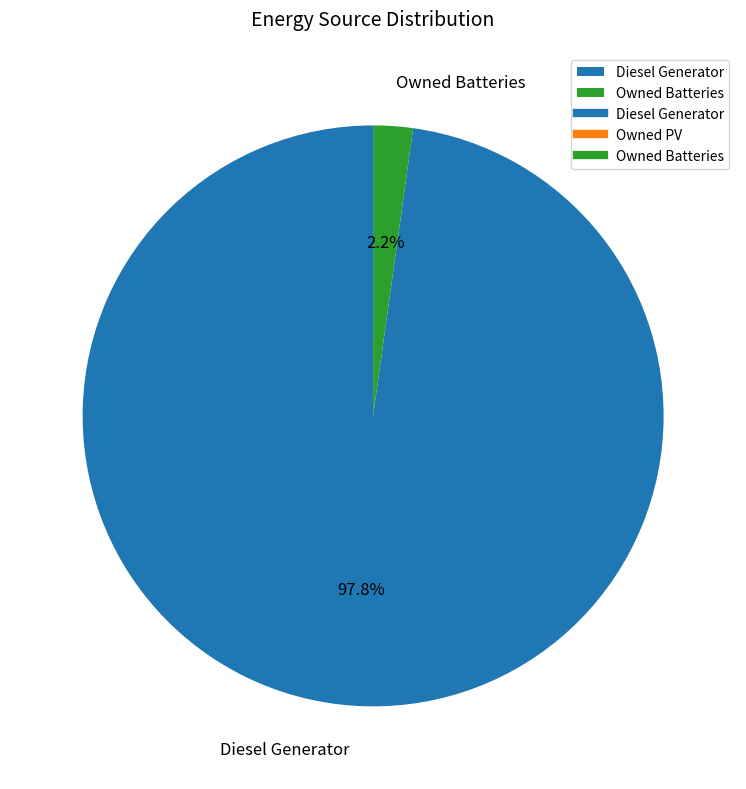

Do Owned Batteries and Diesel Generator together represent more than half of the pie?

Yes